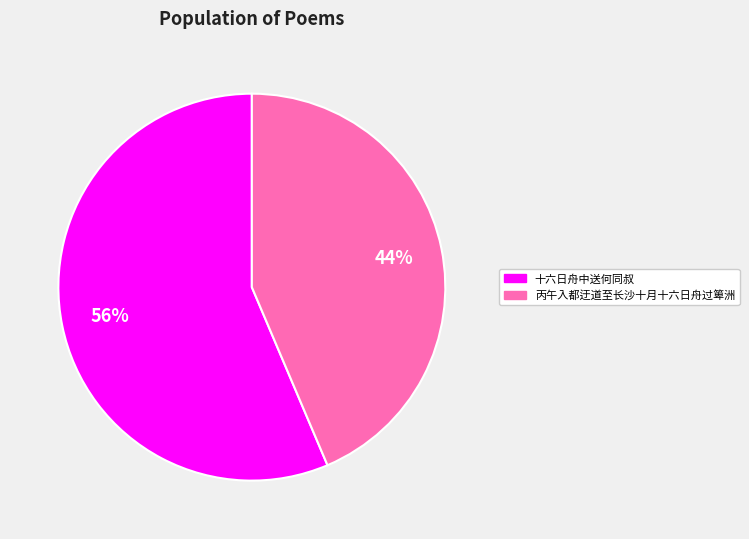

Do 十六日舟中送何同叔 and 丙午入都迂道至长沙十月十六日舟过箄洲 together represent more than half of the pie?

Yes